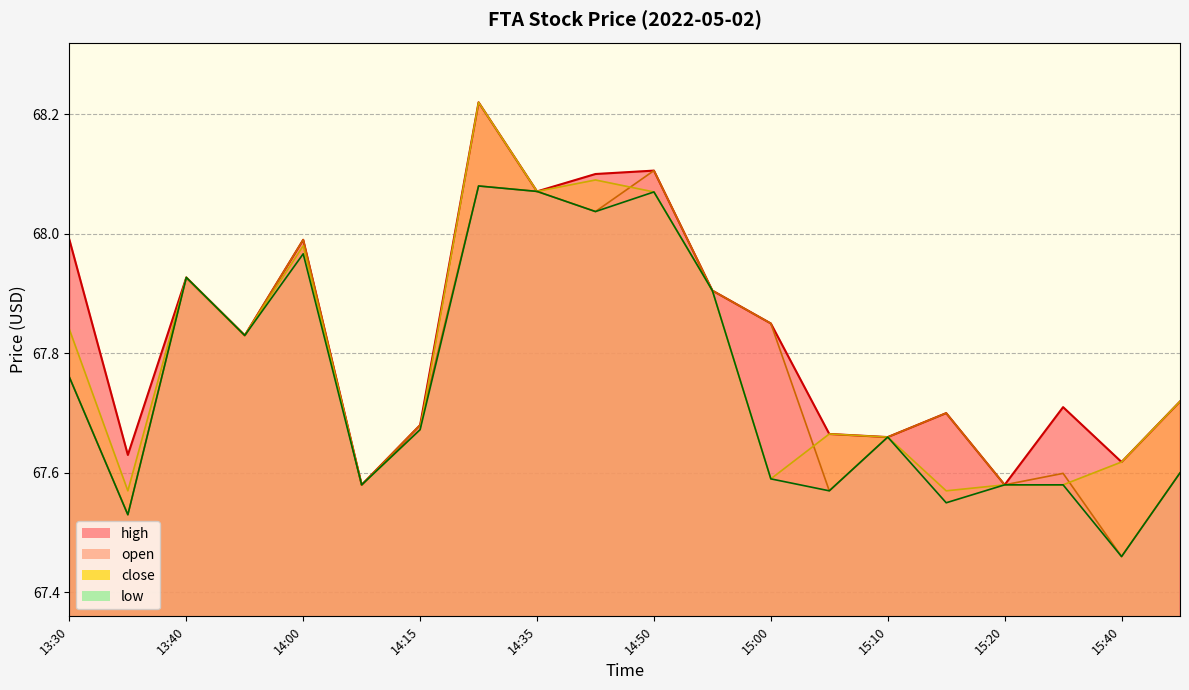

Reading left to right, list all the values displayed in this chart.

high: 13:30=68.0	13:35=67.6	13:40=67.9	13:55=67.8	14:00=68.0	14:10=67.6	14:15=67.7	14:25=68.2	14:35=68.1	14:45=68.1	14:50=68.1	14:55=67.9	15:00=67.8	15:05=67.7	15:10=67.7	15:15=67.7	15:20=67.6	15:35=67.7	15:40=67.6	15:55=67.7
open: 13:30=67.8	13:35=67.5	13:40=67.9	13:55=67.8	14:00=68.0	14:10=67.6	14:15=67.7	14:25=68.1	14:35=68.1	14:45=68.0	14:50=68.1	14:55=67.9	15:00=67.8	15:05=67.6	15:10=67.7	15:15=67.7	15:20=67.6	15:35=67.6	15:40=67.5	15:55=67.6
close: 13:30=67.8	13:35=67.6	13:40=67.9	13:55=67.8	14:00=68.0	14:10=67.6	14:15=67.7	14:25=68.2	14:35=68.1	14:45=68.1	14:50=68.1	14:55=67.9	15:00=67.6	15:05=67.7	15:10=67.7	15:15=67.6	15:20=67.6	15:35=67.6	15:40=67.6	15:55=67.7
low: 13:30=67.8	13:35=67.5	13:40=67.9	13:55=67.8	14:00=68.0	14:10=67.6	14:15=67.7	14:25=68.1	14:35=68.1	14:45=68.0	14:50=68.1	14:55=67.9	15:00=67.6	15:05=67.6	15:10=67.7	15:15=67.5	15:20=67.6	15:35=67.6	15:40=67.5	15:55=67.6